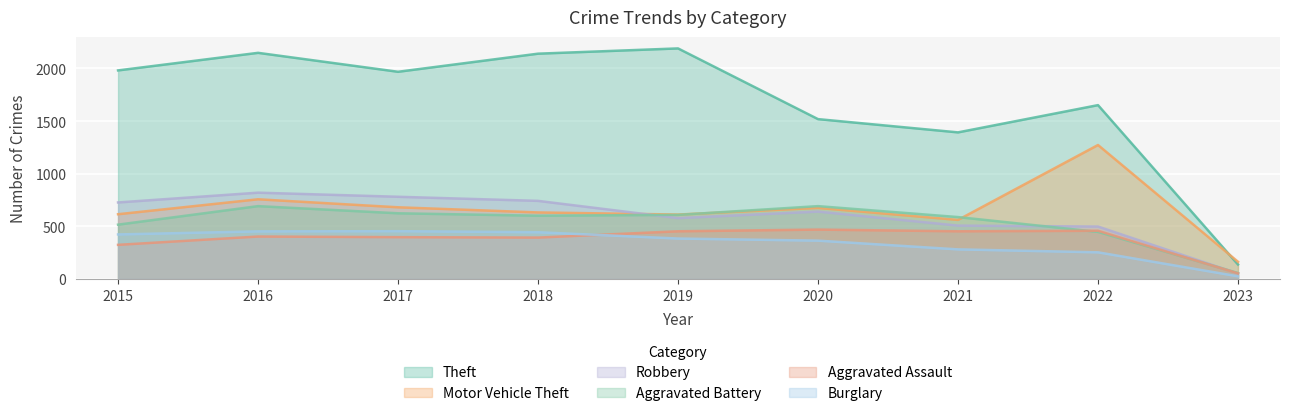

Reading left to right, transcribe all the data shown in this chart.

Theft: 2015=1981	2016=2148	2017=1968	2018=2140	2019=2190	2020=1518	2021=1392	2022=1651	2023=136
Motor Vehicle Theft: 2015=614	2016=756	2017=680	2018=631	2019=611	2020=674	2021=560	2022=1272	2023=162
Robbery: 2015=726	2016=819	2017=780	2018=741	2019=577	2020=639	2021=506	2022=497	2023=50
Aggravated Battery: 2015=515	2016=691	2017=623	2018=600	2019=608	2020=691	2021=587	2022=446	2023=55
Aggravated Assault: 2015=323	2016=402	2017=396	2018=392	2019=452	2020=468	2021=452	2022=457	2023=52
Burglary: 2015=422	2016=451	2017=453	2018=443	2019=383	2020=363	2021=280	2022=252	2023=24